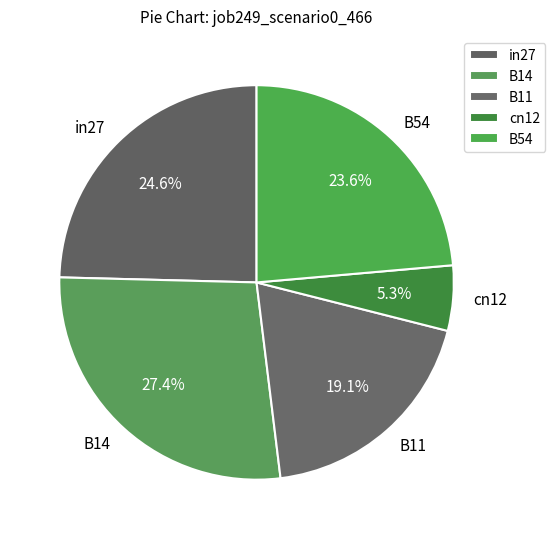

Rank the categories by value from highest to lowest.

B14, in27, B54, B11, cn12